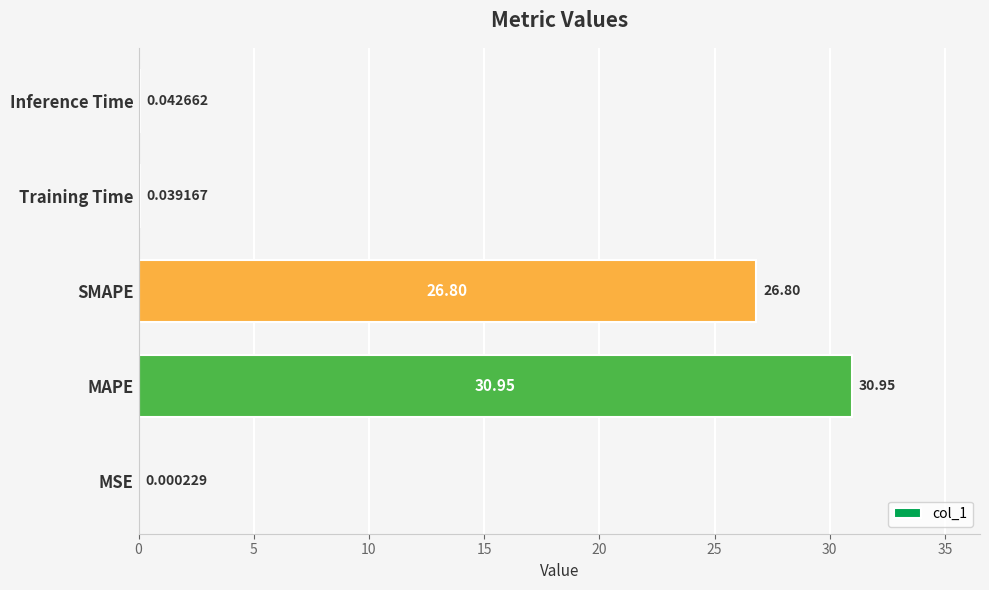

Where is the data nearest to the value 15?

SMAPE